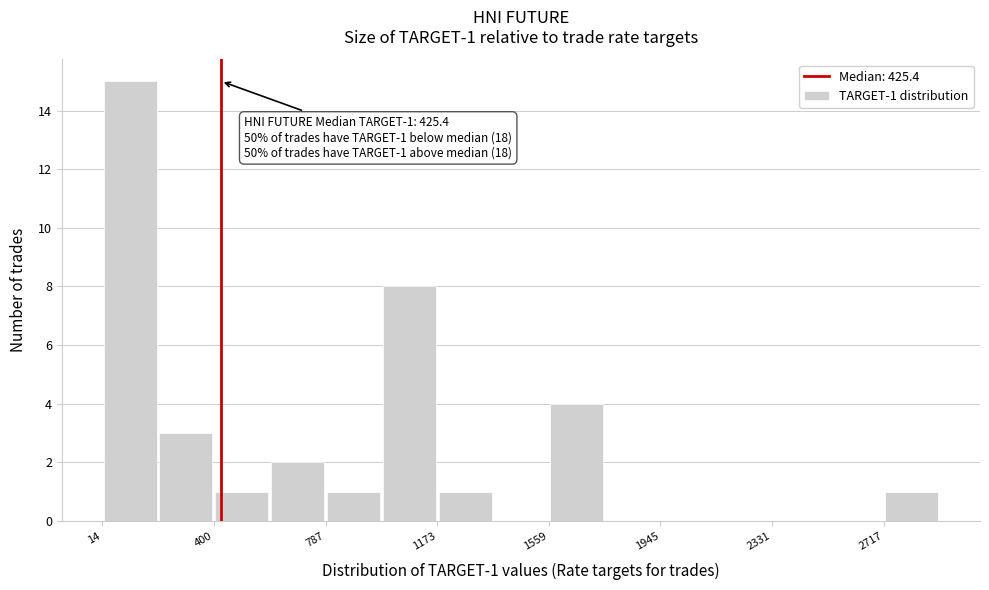

Read against the x-axis, roughly where is the centre of the tallest bar?

100